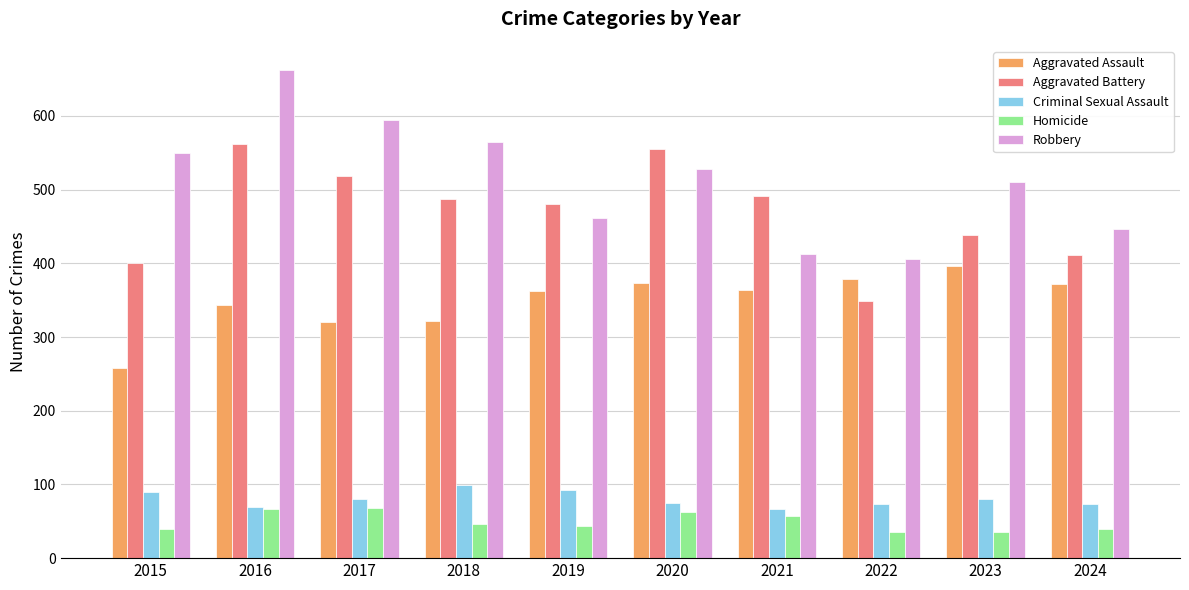

At which label is Aggravated Battery closest to 455?

2023